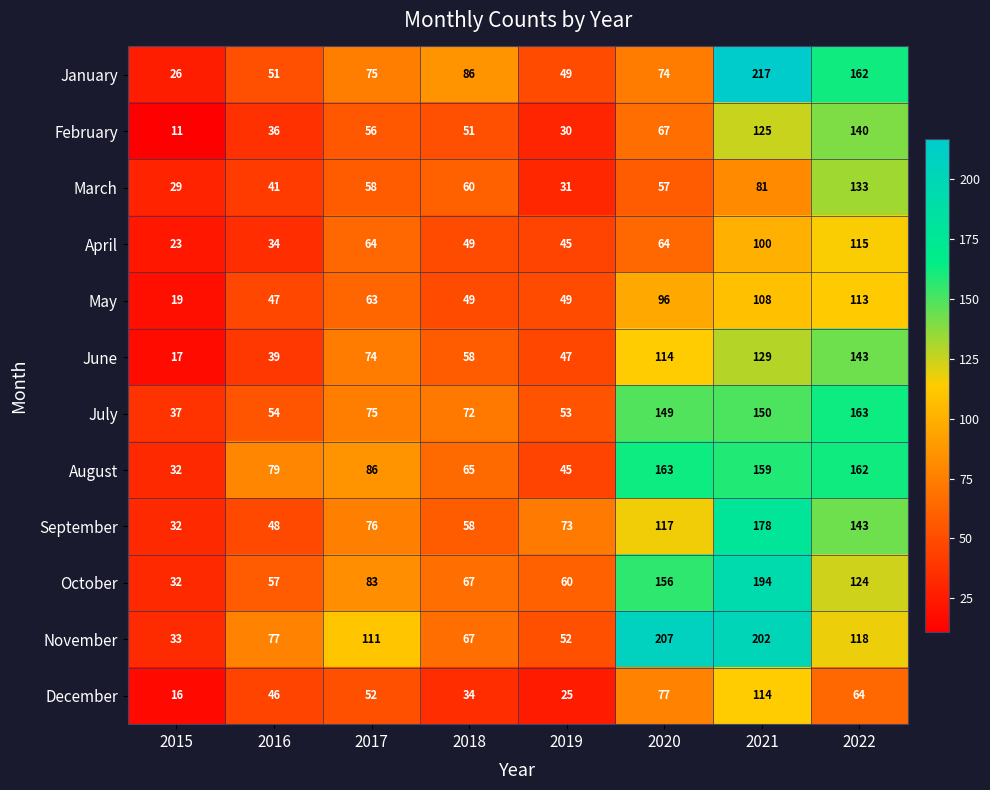

How many categories are shown in the chart?

8